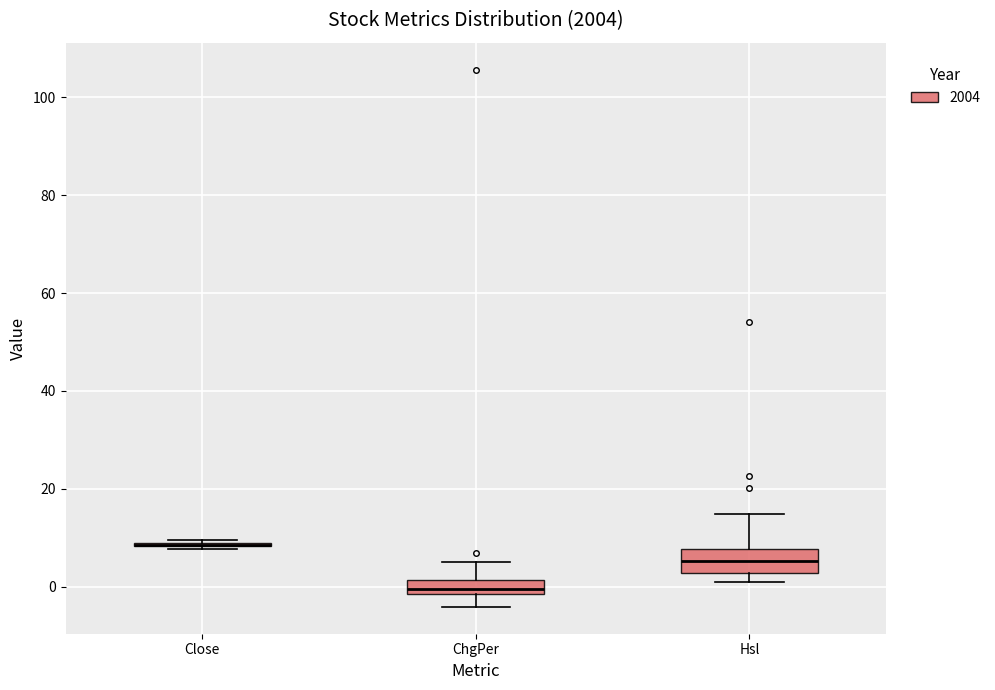

Comparing the boxes themselves (not the whiskers), which one is the tallest?

Hsl